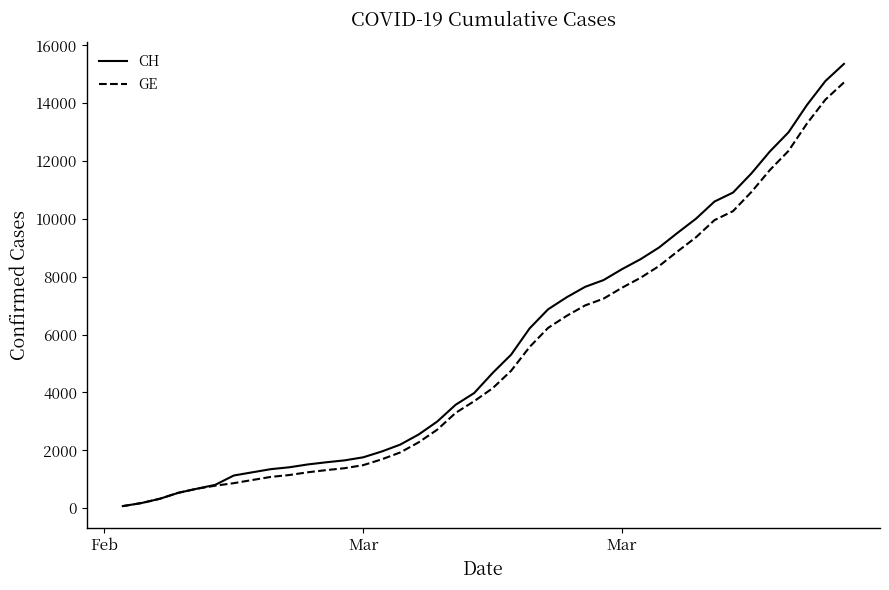

What is the maximum value shown in the chart?

15359